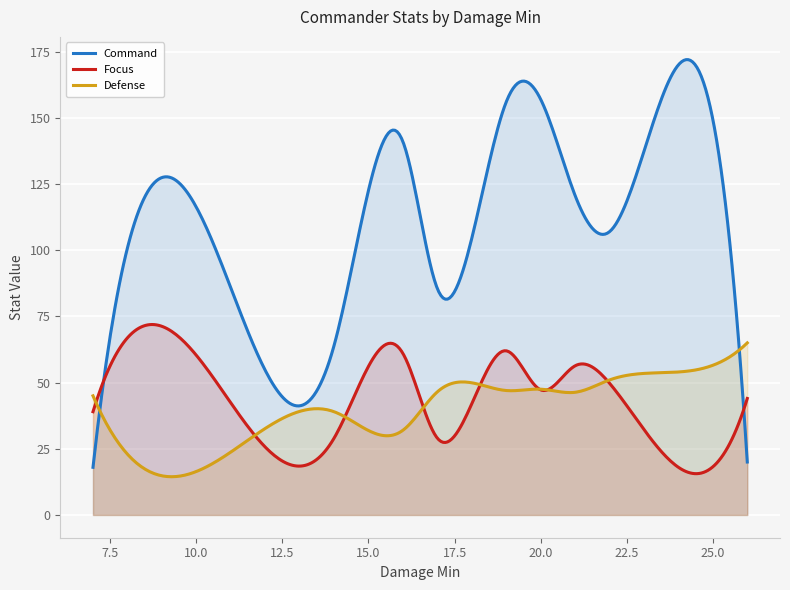

Between 21 and 22, which series saw the biggest shift?

Focus